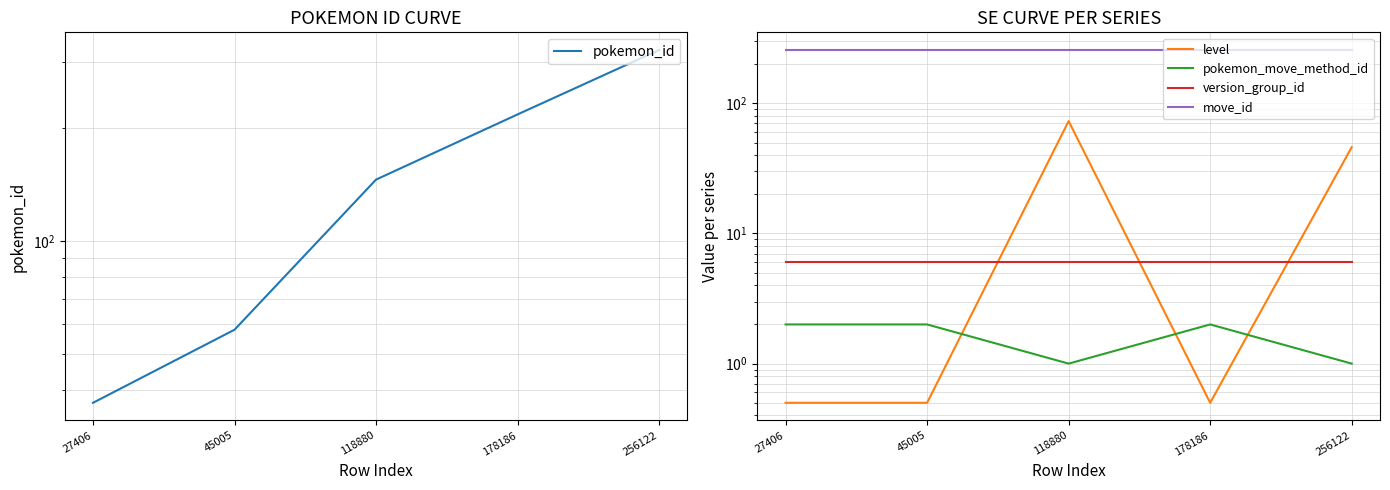

The pokemon_move_method_id series shows 2.0 at 178186. True or false?

True